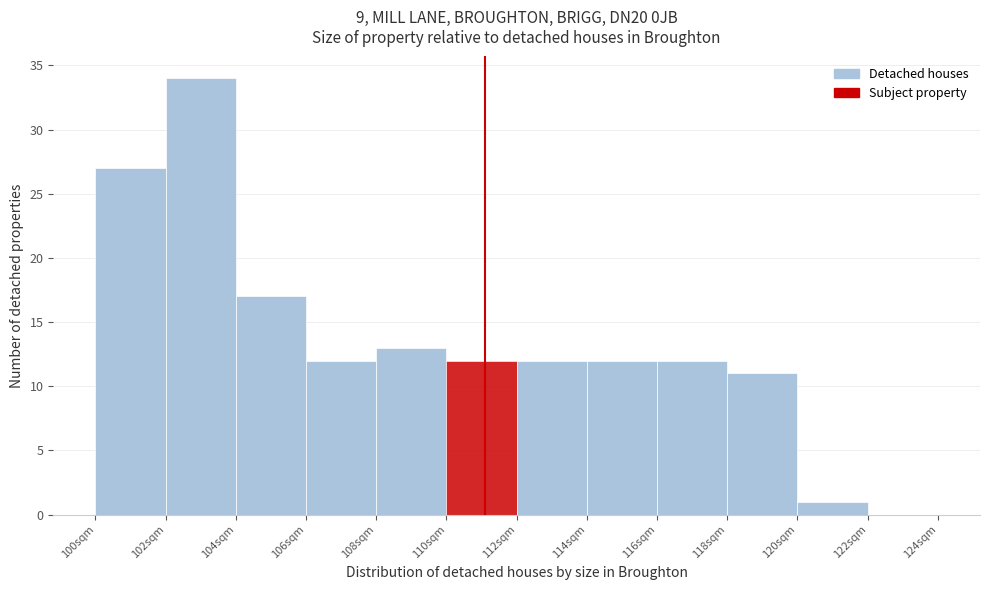

Reading left to right, list every bar in this chart as the range it spans on the x-axis followed by its height. The values are not printed on the chart, so give them approximately, as read against the axis.

100 to 102: 27
102 to 104: 34
104 to 106: 17
106 to 108: 12
108 to 110: 13
110 to 112: 12
112 to 114: 12
114 to 116: 12
116 to 118: 12
118 to 120: 11
120 to 122: 1
122 to 124: 0